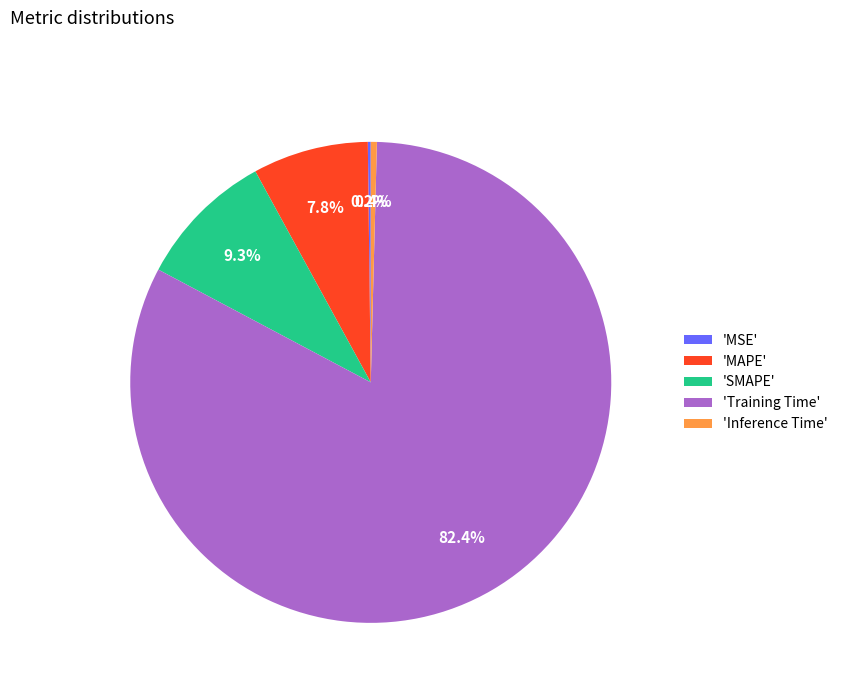

Between 'Inference Time' and 'SMAPE', which is larger?

'SMAPE'